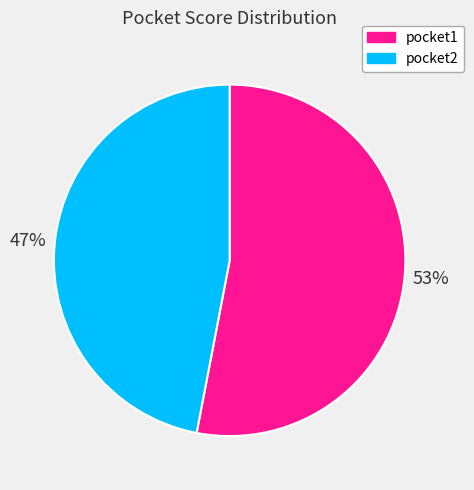

To the nearest percent, what is the difference between the pocket2 and pocket1 slice percentages?

6%